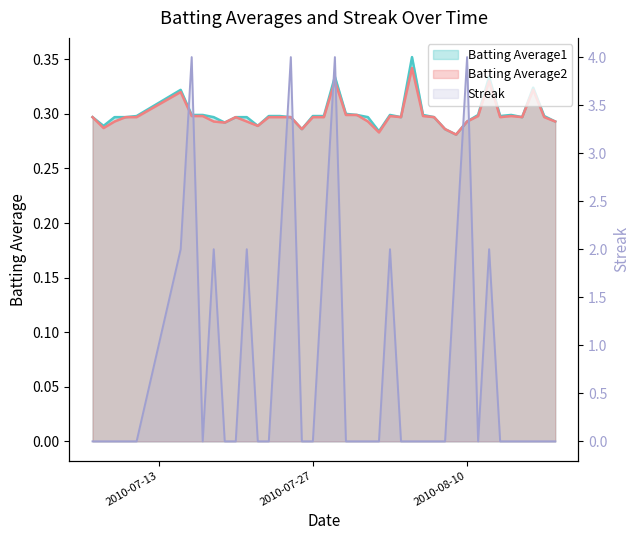

How many times do Streak and Batting Average1 cross each other?

16